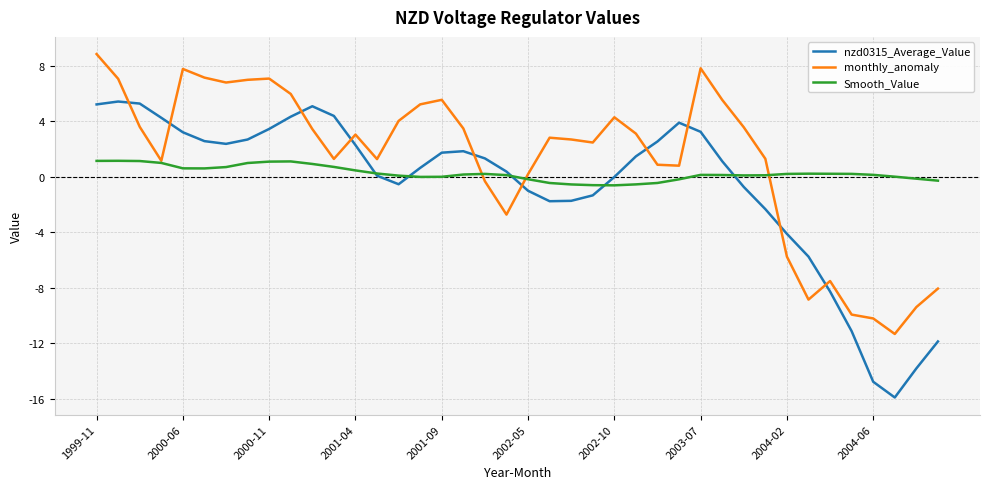

List the series in order of their peak value, highest first.

monthly_anomaly, nzd0315_Average_Value, Smooth_Value